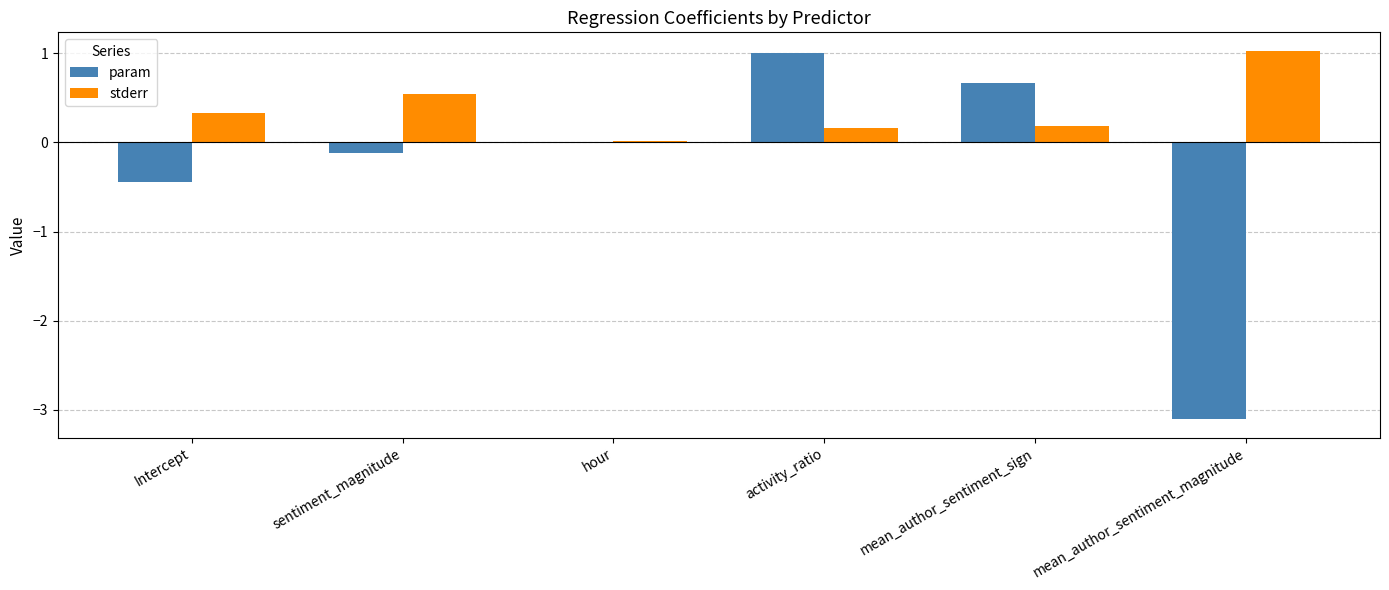

Which series has the largest total across all categories?

stderr